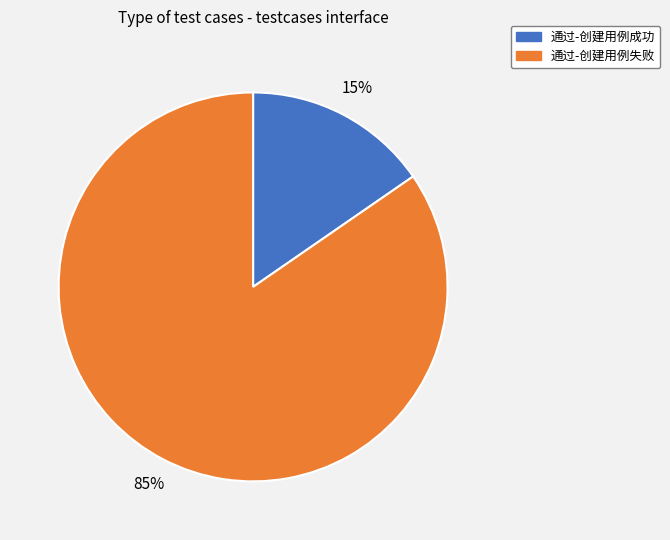

True or false: 通过-创建用例失败 accounts for 99% of the total.

False